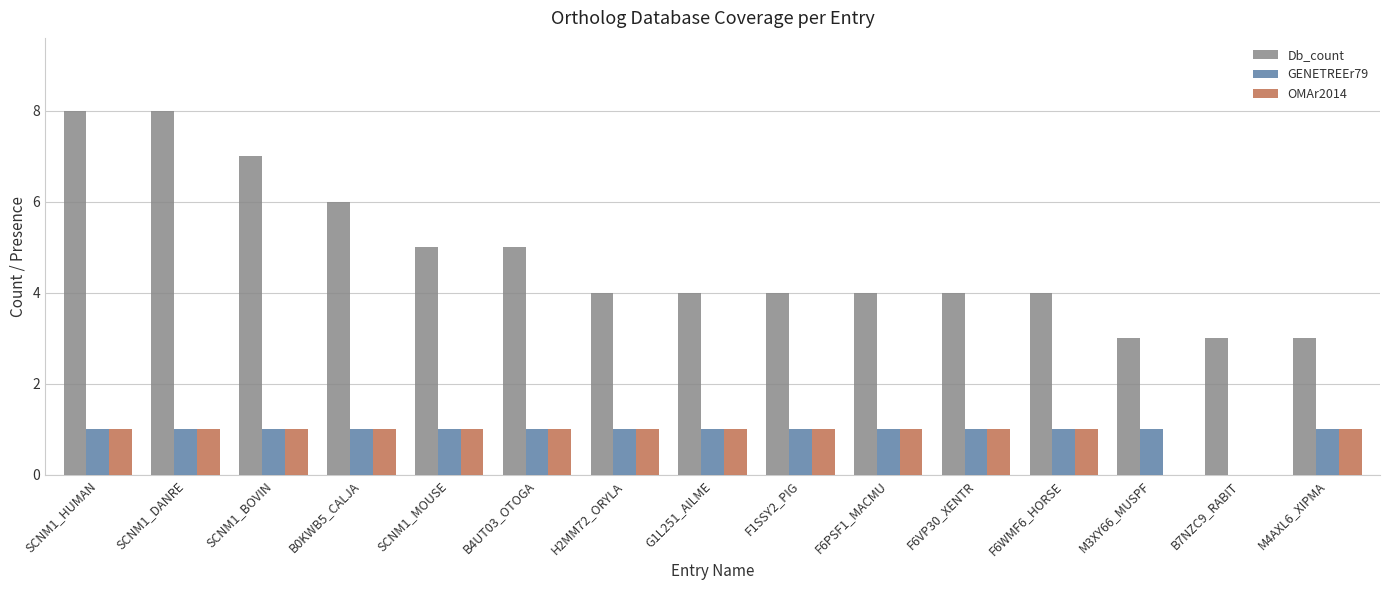

Between M3XY66_MUSPF and B7NZC9_RABIT, which series saw the biggest shift?

GENETREEr79